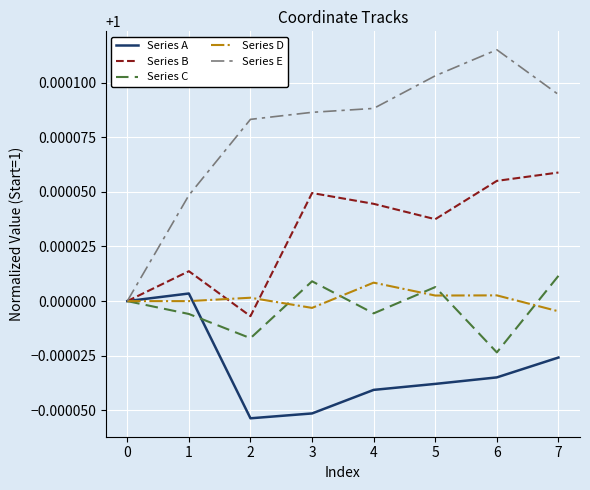

Is it true that Series E equals 1.5 at 3?

False